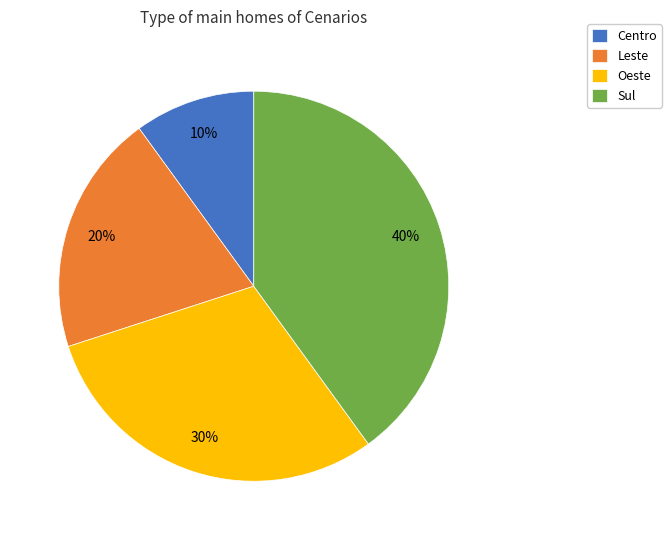

Which category has the biggest portion of the pie?

Sul